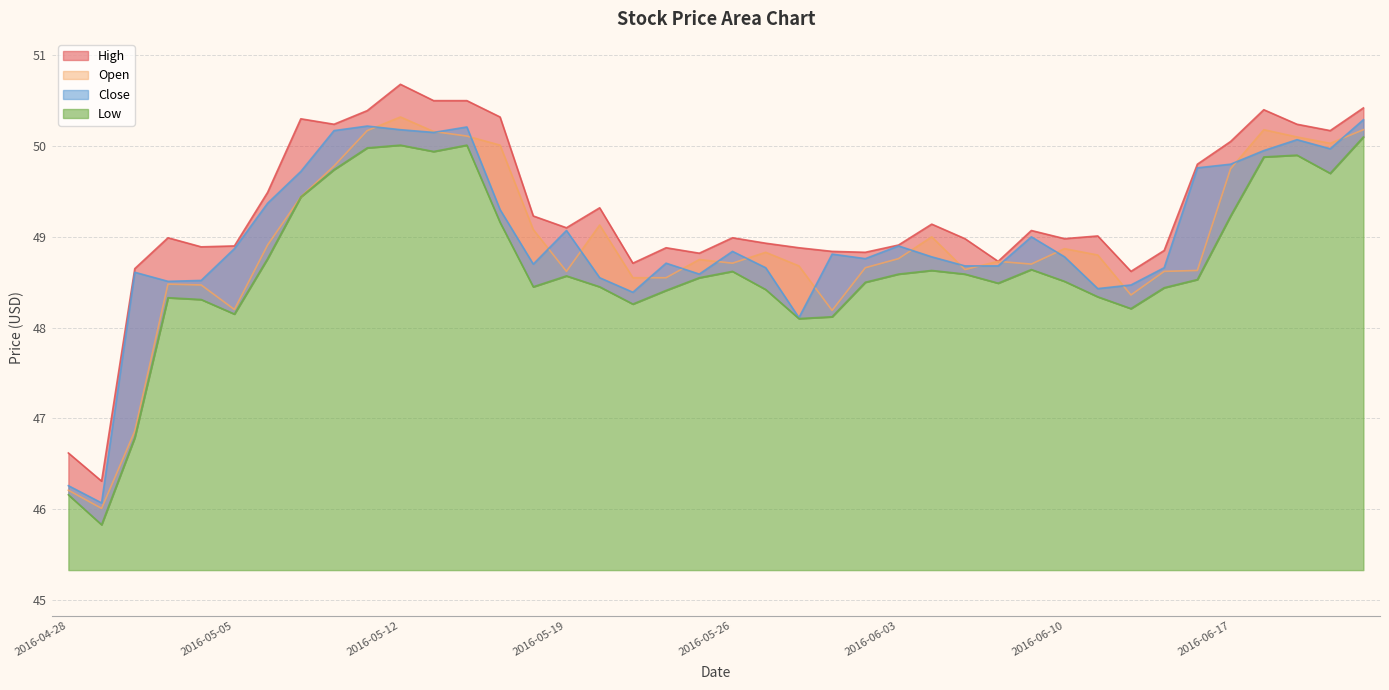

True or false: High has a value of 49.8 at 34.

True